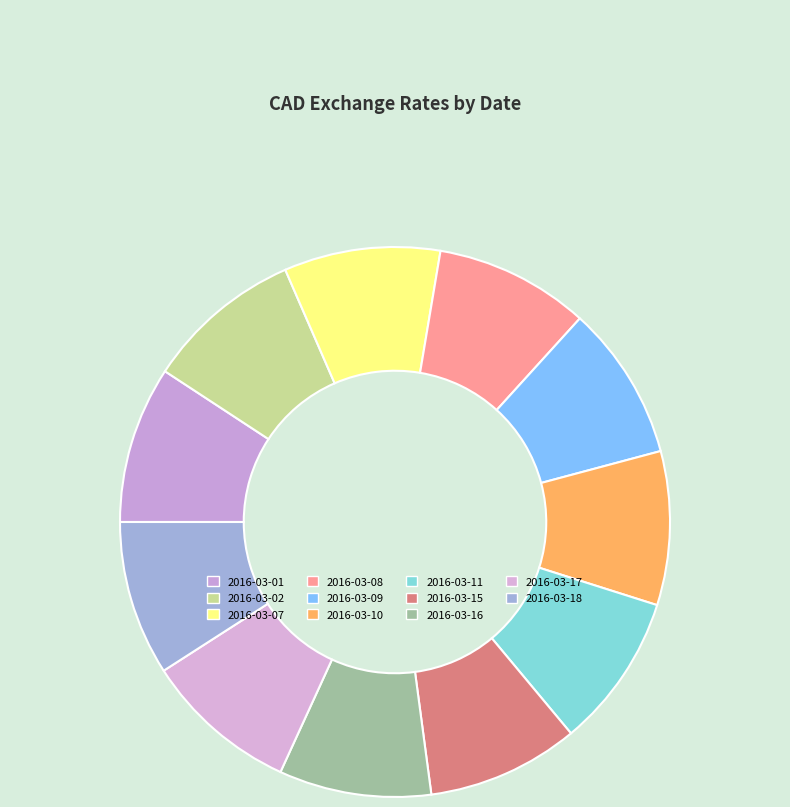

How many slices are in this pie chart?

11